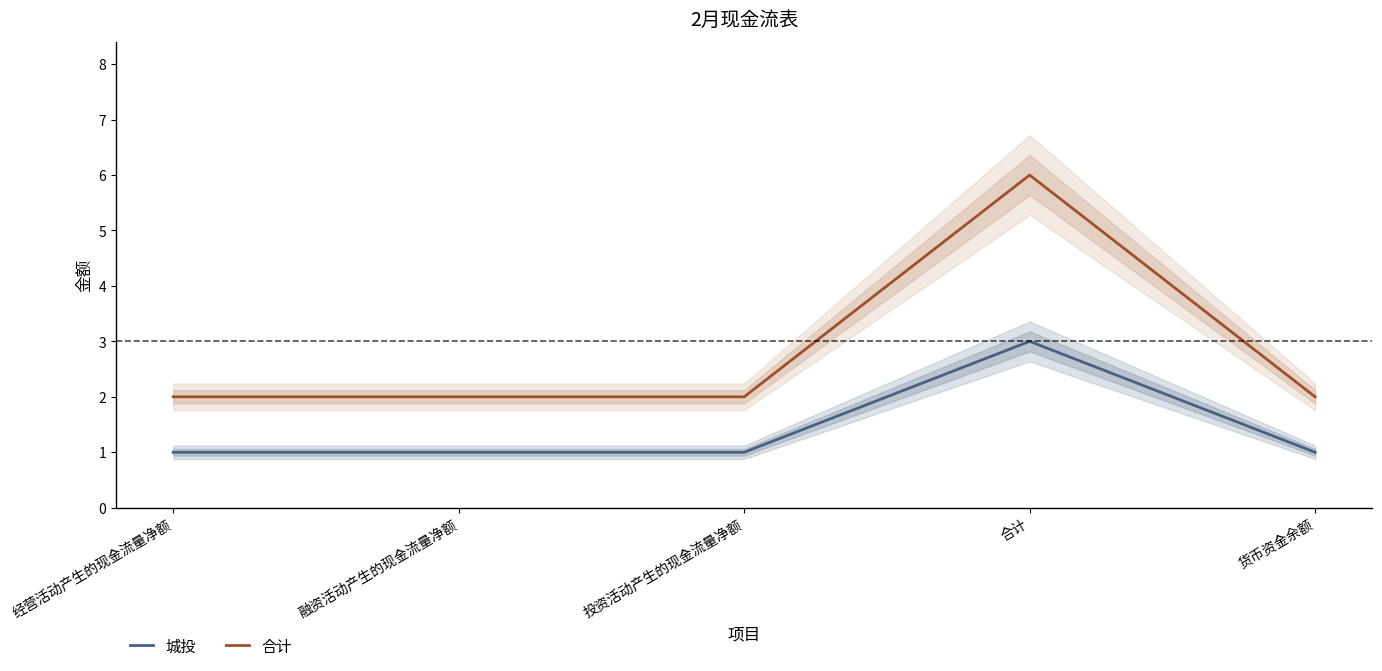

Reading left to right, list all the values displayed in this chart.

城投: 经营活动产生的现金流量净额=1	融资活动产生的现金流量净额=1	投资活动产生的现金流量净额=1	合计=3	货币资金余额=1
合计: 经营活动产生的现金流量净额=2	融资活动产生的现金流量净额=2	投资活动产生的现金流量净额=2	合计=6	货币资金余额=2